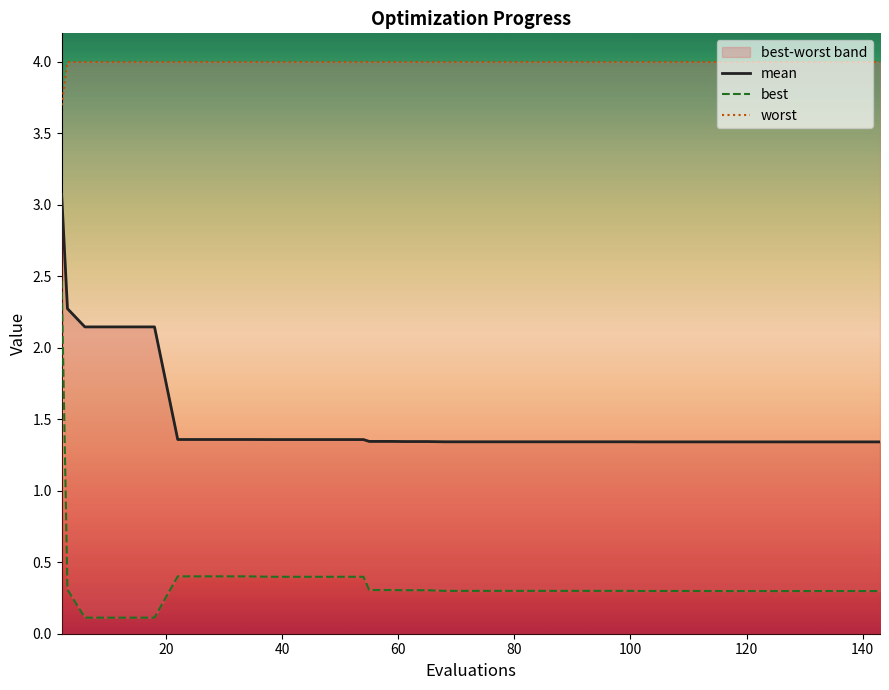

What is the maximum value for mean?

3.1